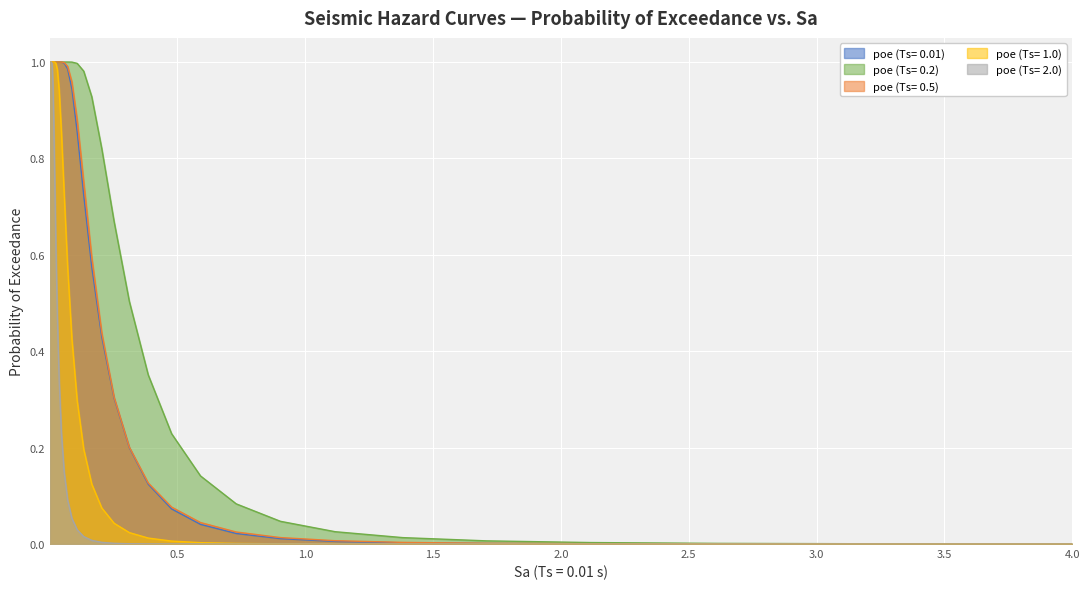

What position from the left is 0.5899502?

31